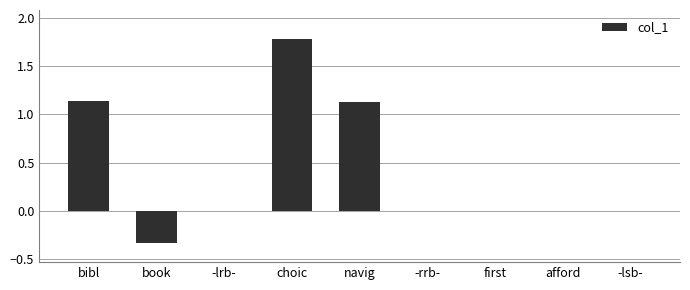

Does the chart contain stacked bars?

No